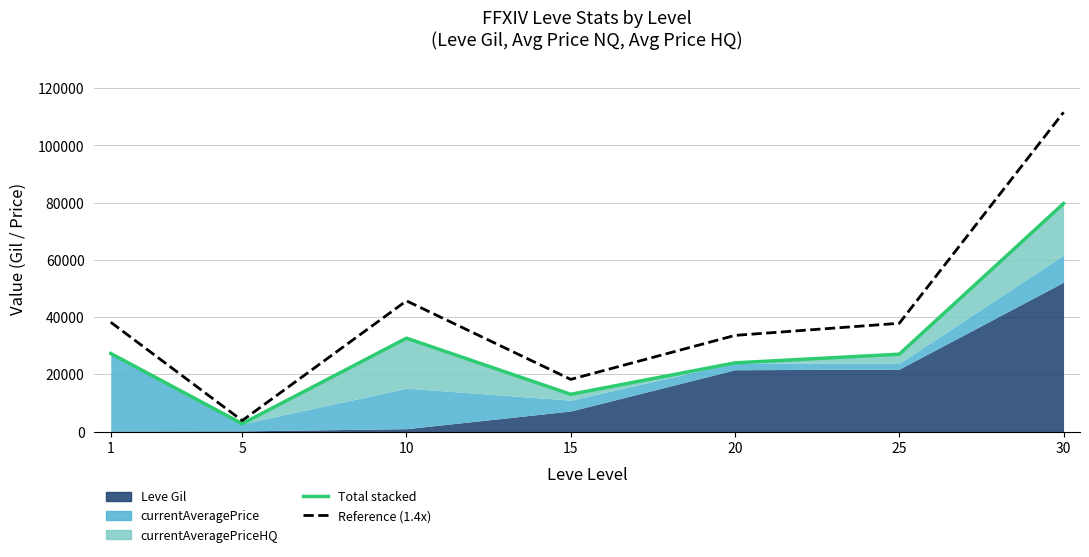

What is the approximate value of Reference (1.4x) at 15?

18232.2